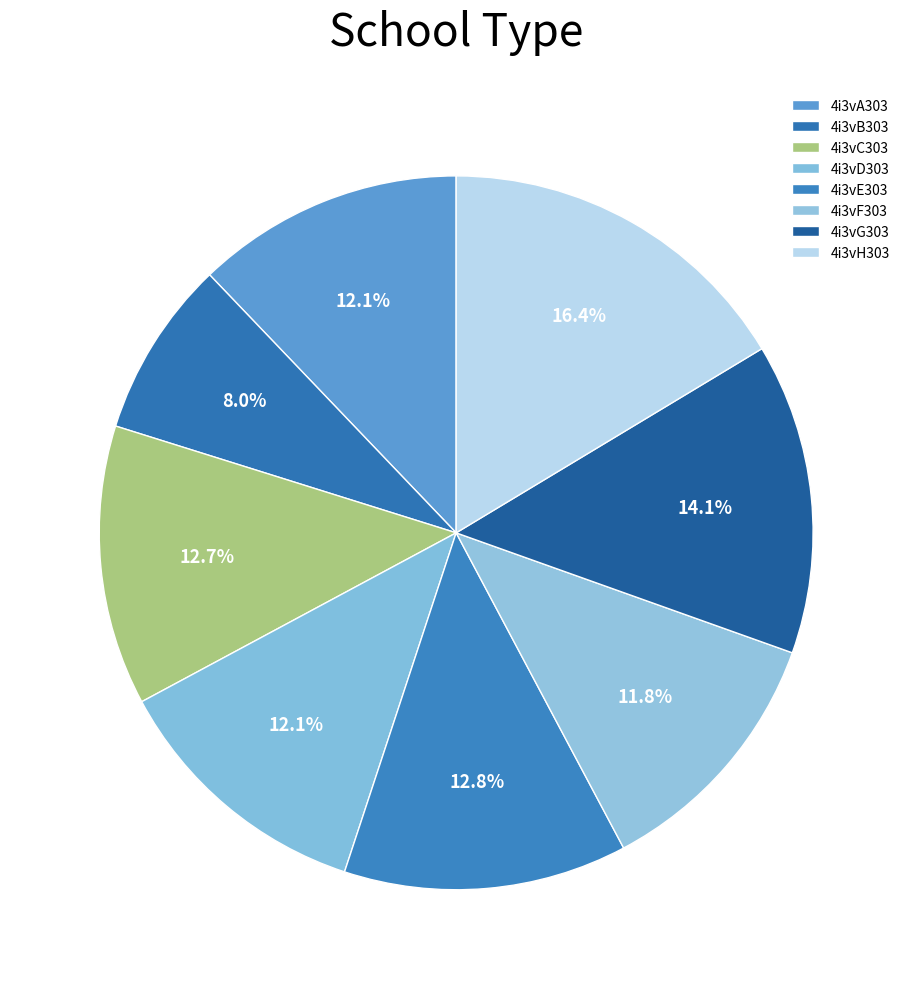

Does 4i3vC303 account for over 50% of the chart?

No